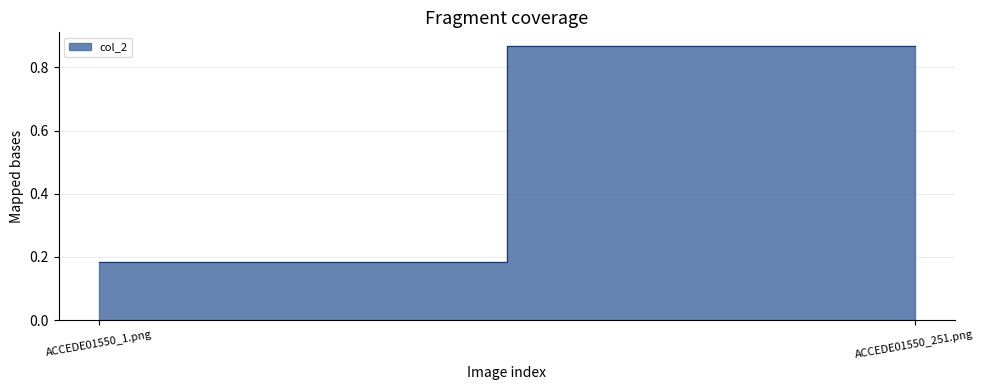

Which label corresponds to the largest value in the chart?

ACCEDE01550_251.png